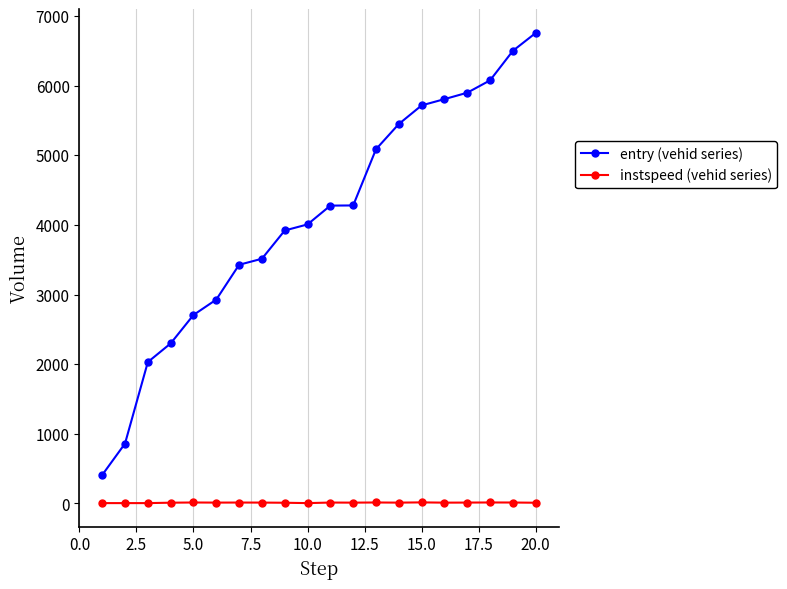

What is the lowest value of the instspeed (vehid series) series?

5.0